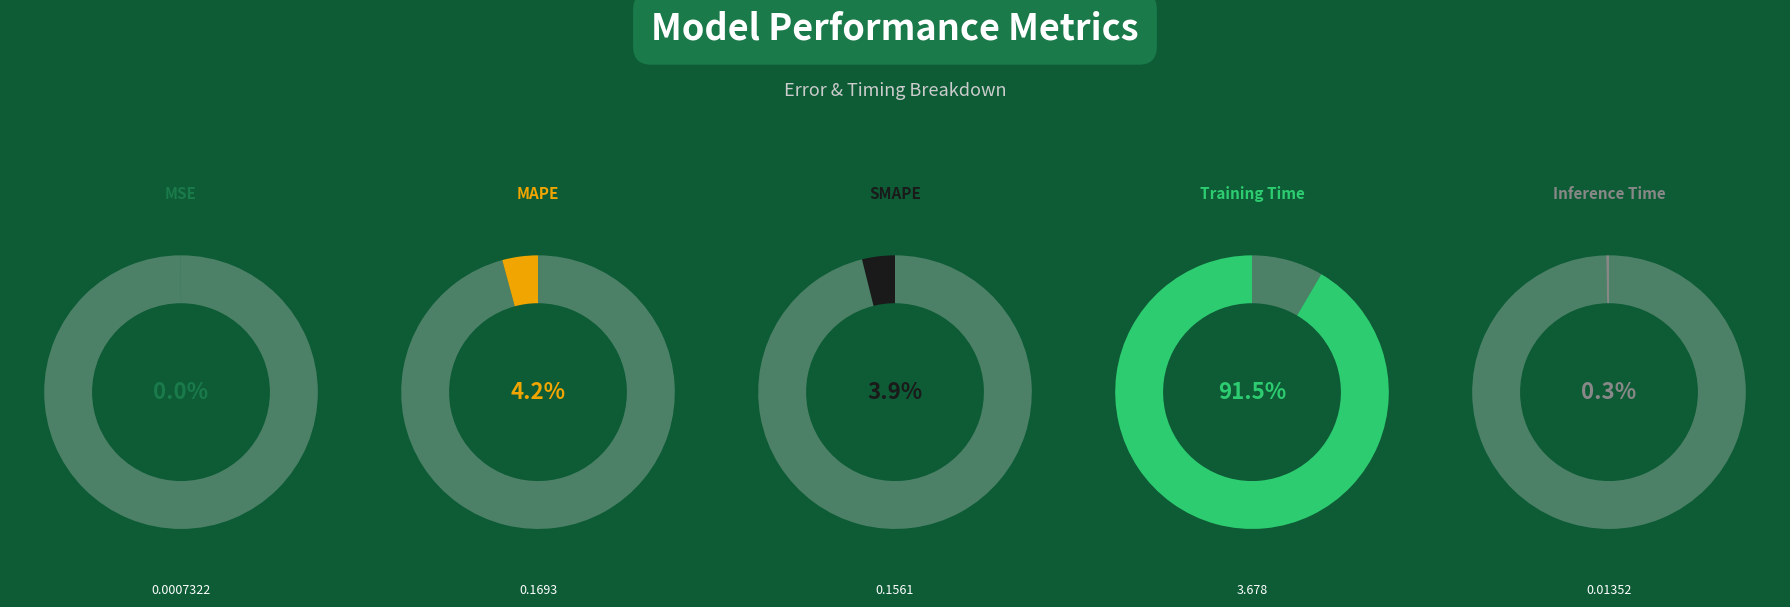

To the nearest percent, what is the combined percentage of MSE and Training Time?

92%